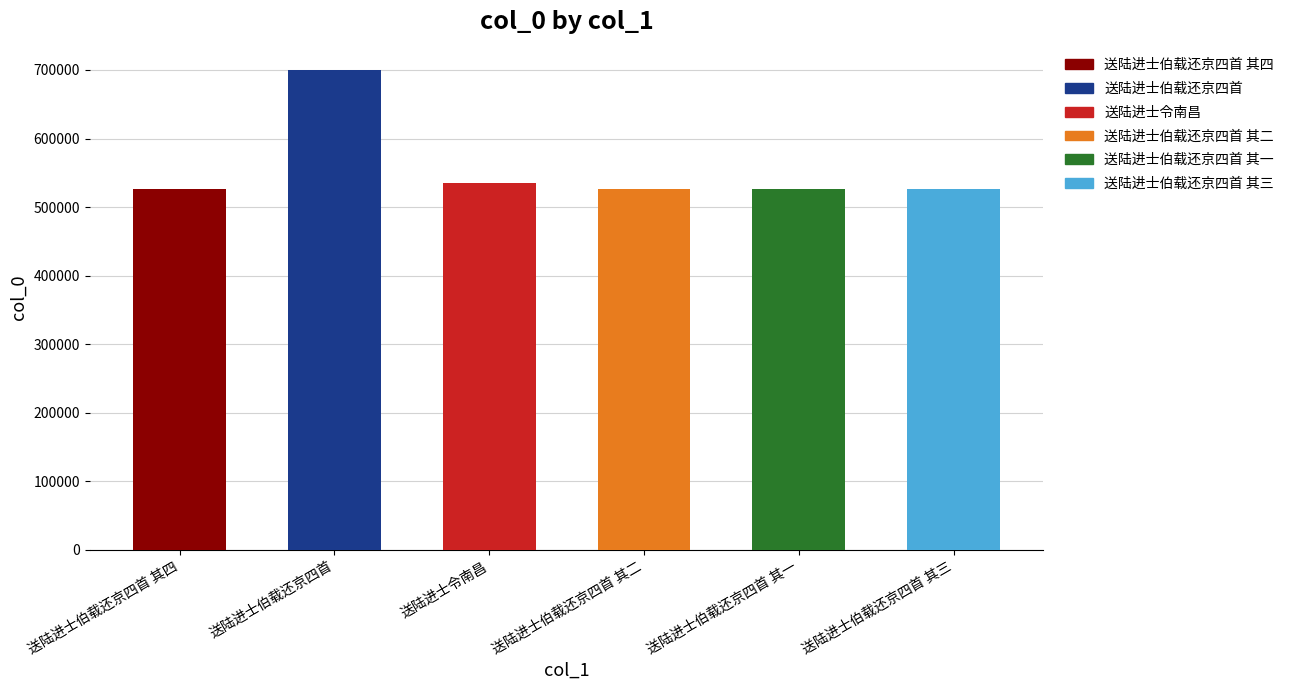

Reading right to left, transcribe all the data shown in this chart.

526150	526148	526149	535002	700429	526151